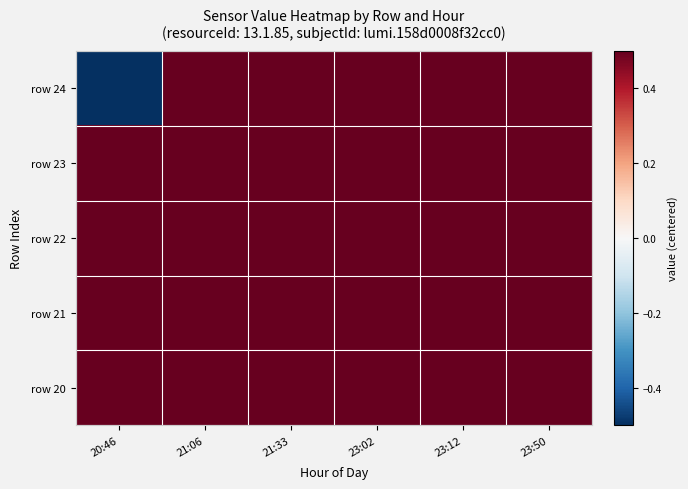

How many categories are shown in the chart?

6